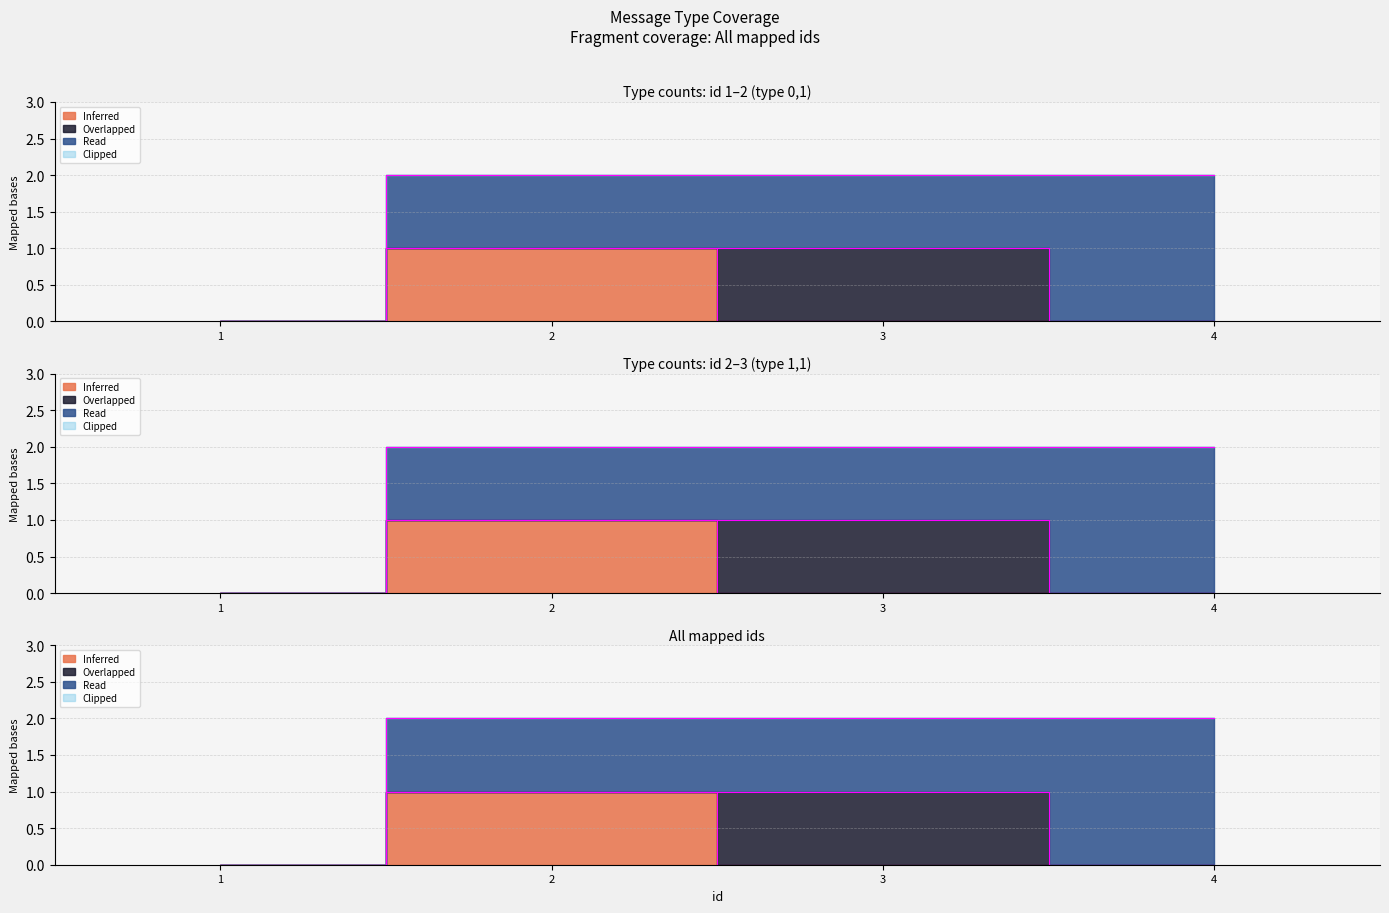

True or false: Read and Inferred intersect in this chart.

False